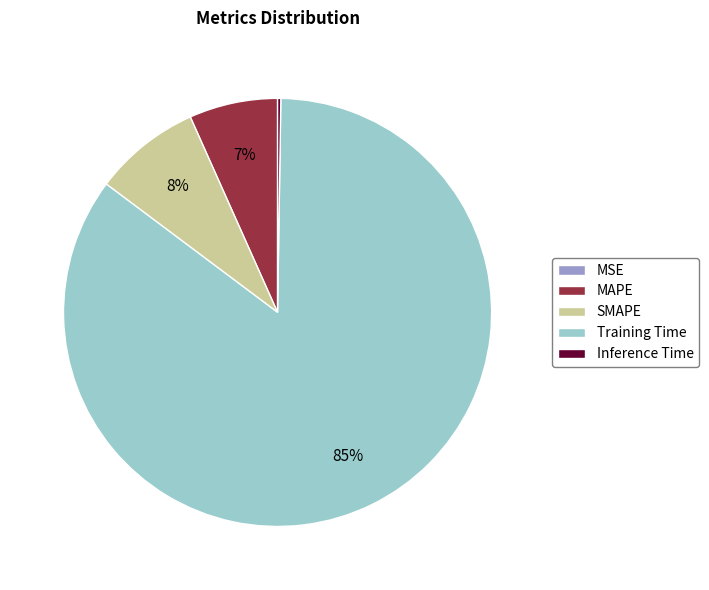

The MAPE slice represents 7% of the pie. True or false?

True